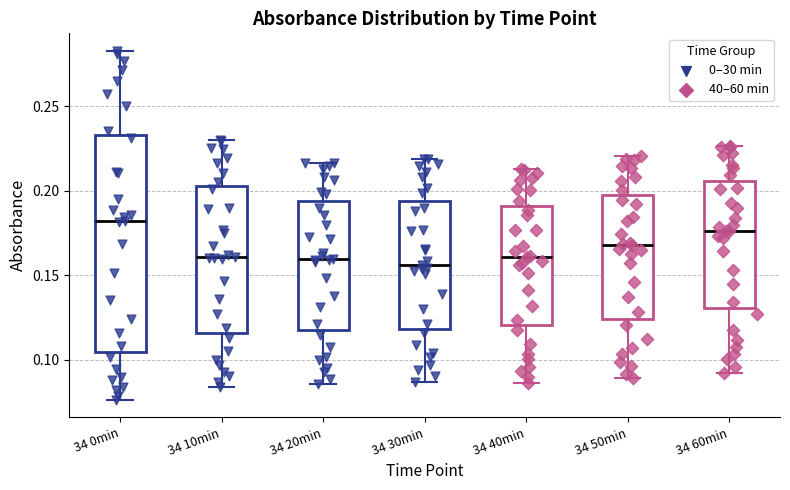

Which box is the tallest, from its lower edge to its upper edge?

34 0min